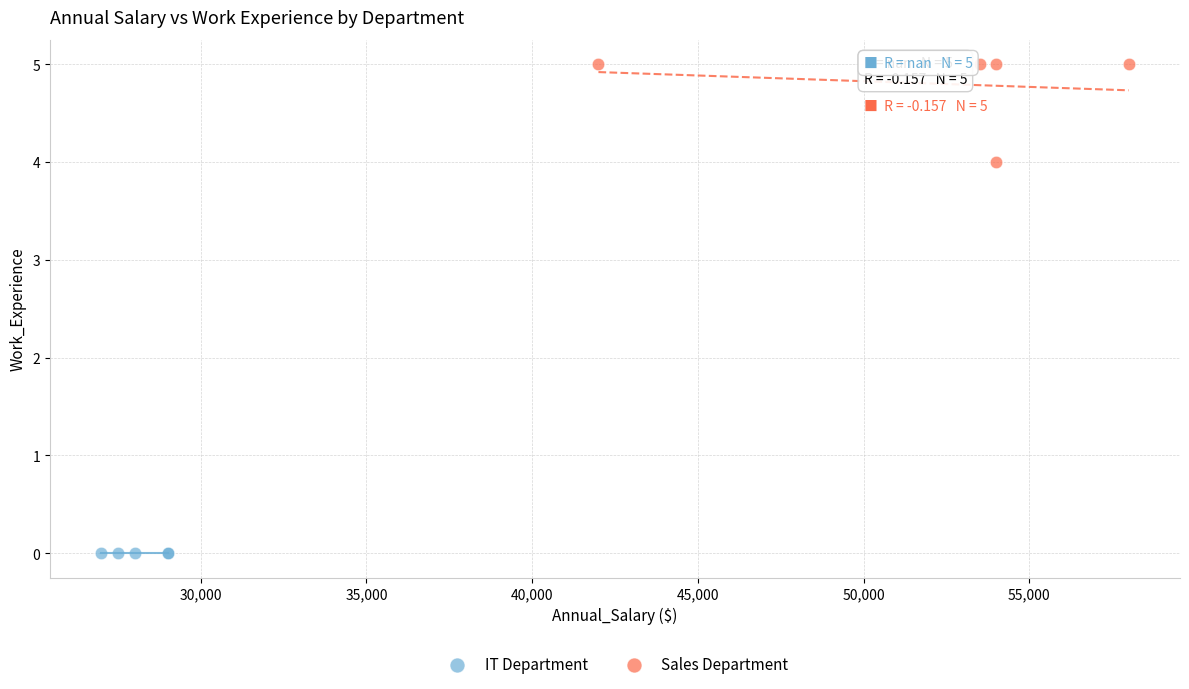

What are all the series names shown in the legend?

IT Department, Sales Department